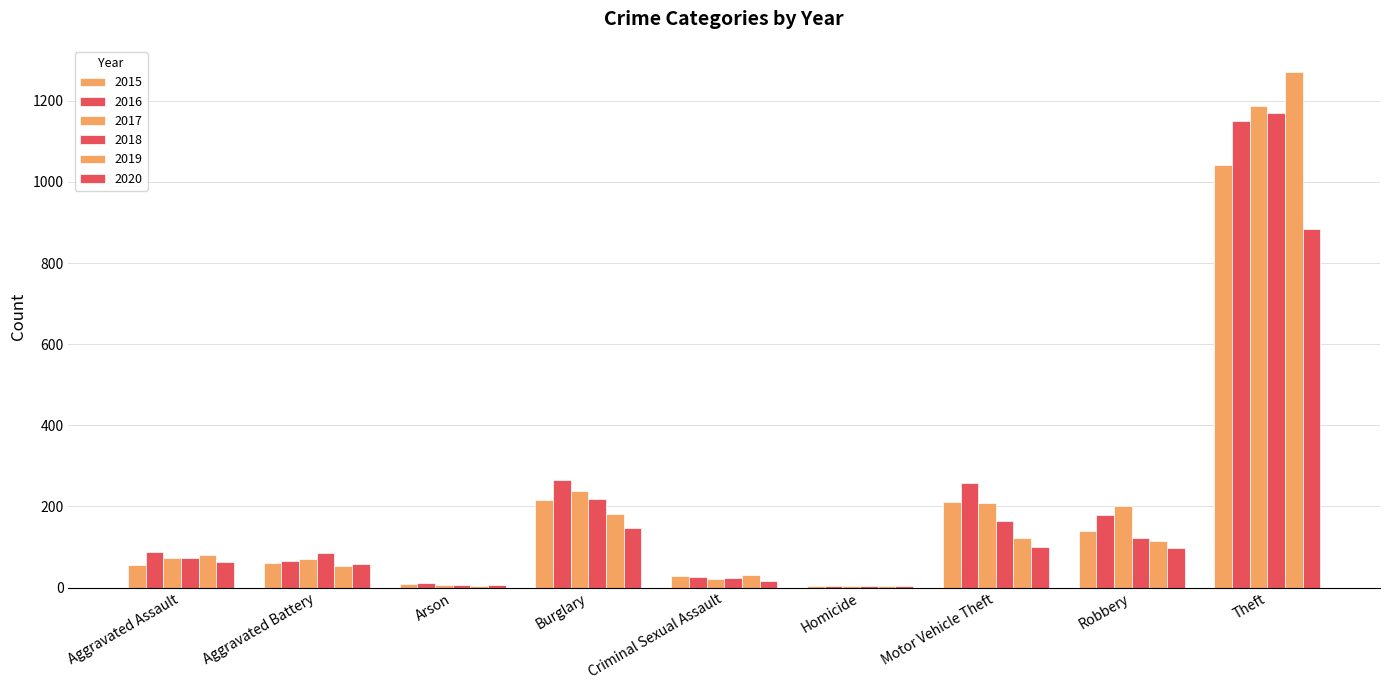

Does the chart contain stacked bars?

No